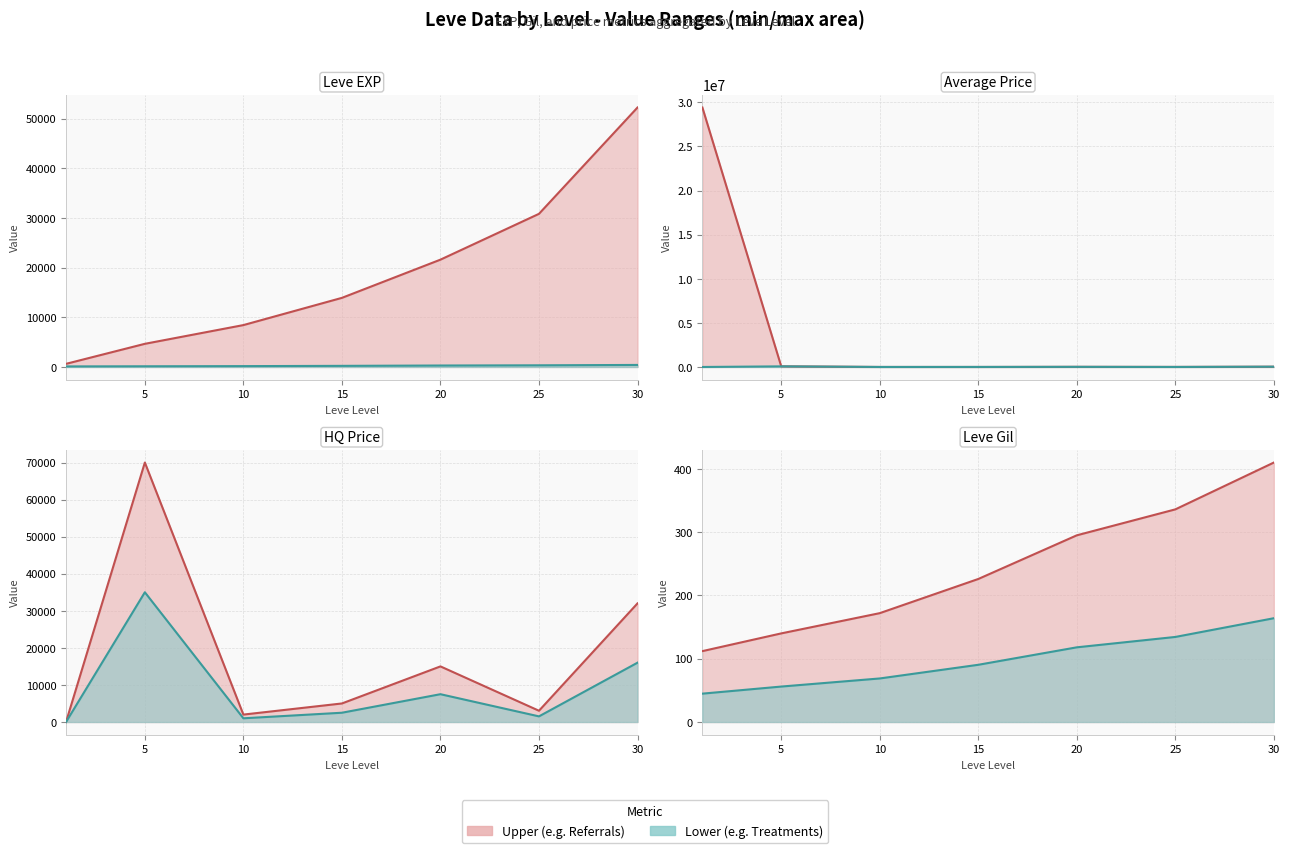

What is the maximum value shown in the chart?

29415114.0